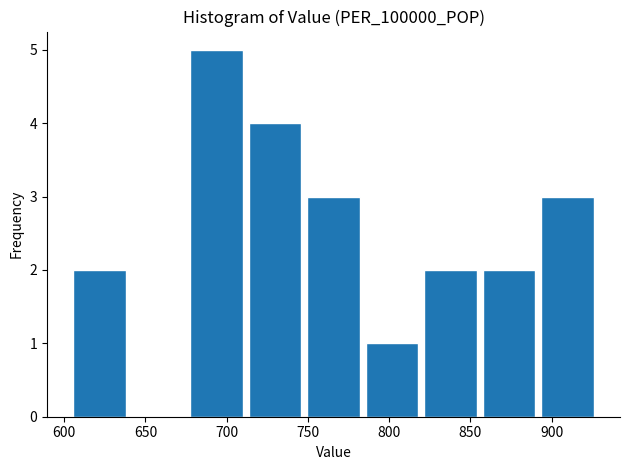

Over which range of the x-axis is the bar tallest?

680 to 715